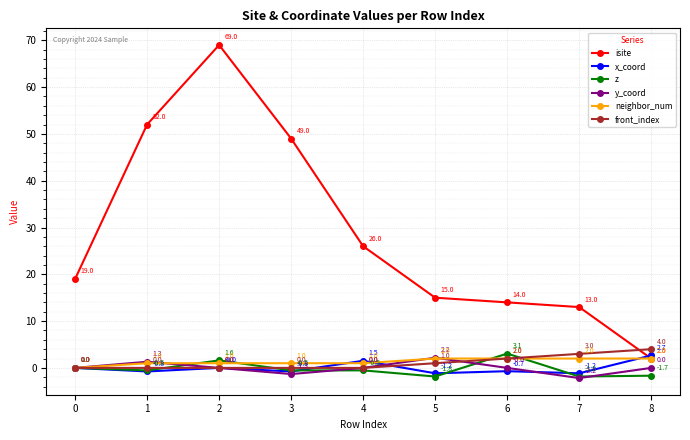

Which series has the widest spread of values?

isite